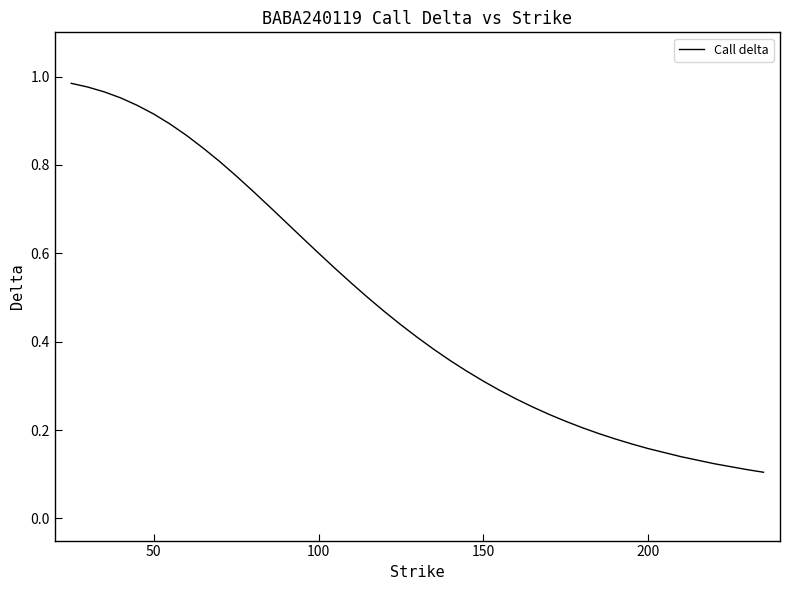

How many lines are shown in the chart?

1